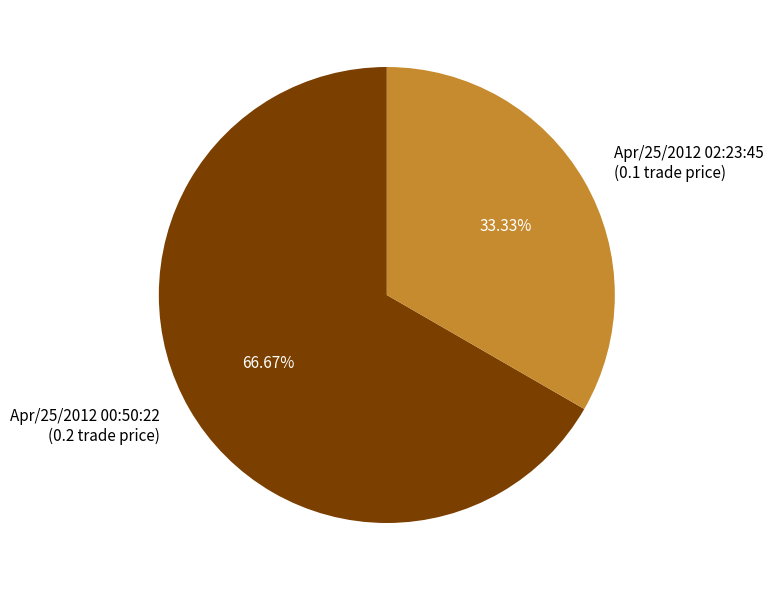

To the nearest percent, what percentage of the pie is Apr/25/2012 00:50:22?

67%